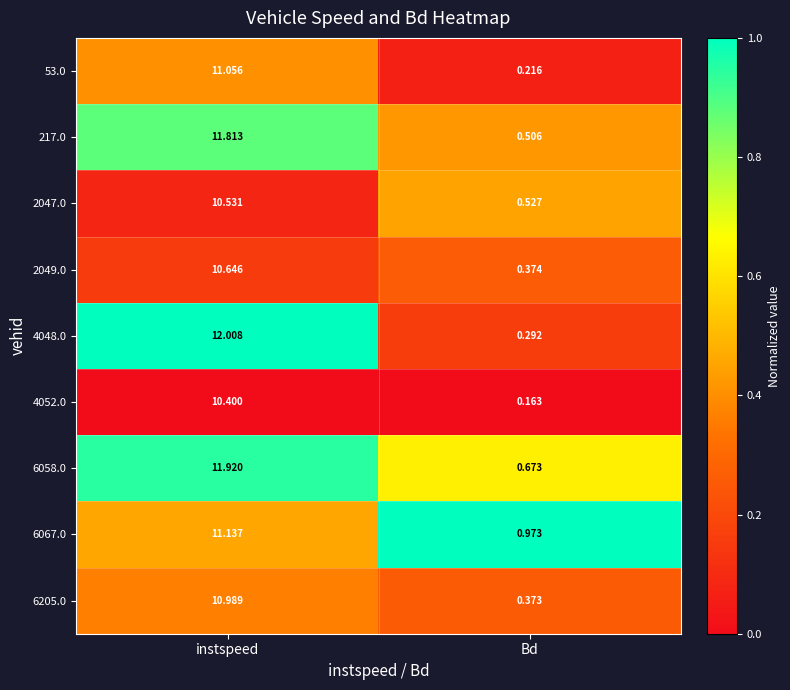

Which series has the largest range (max minus min)?

4048.0